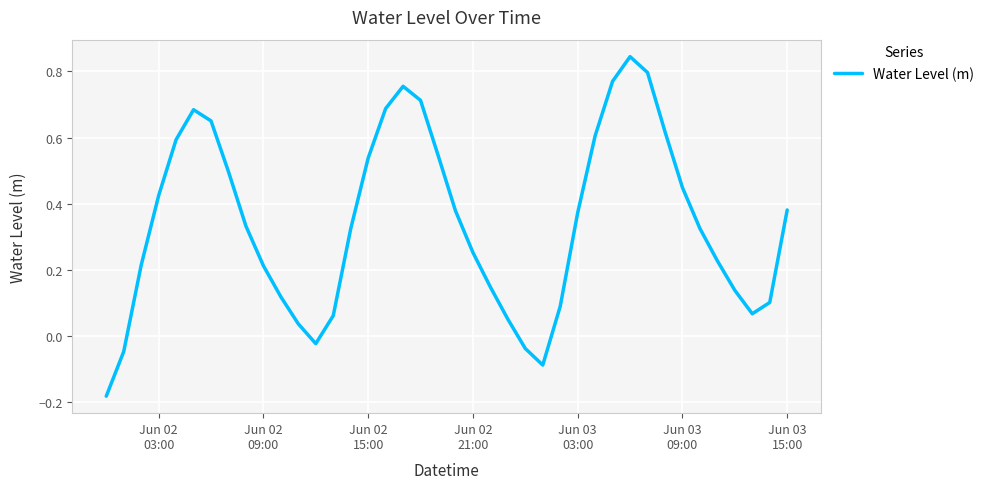

What is the difference between the maximum and minimum values?

1.0